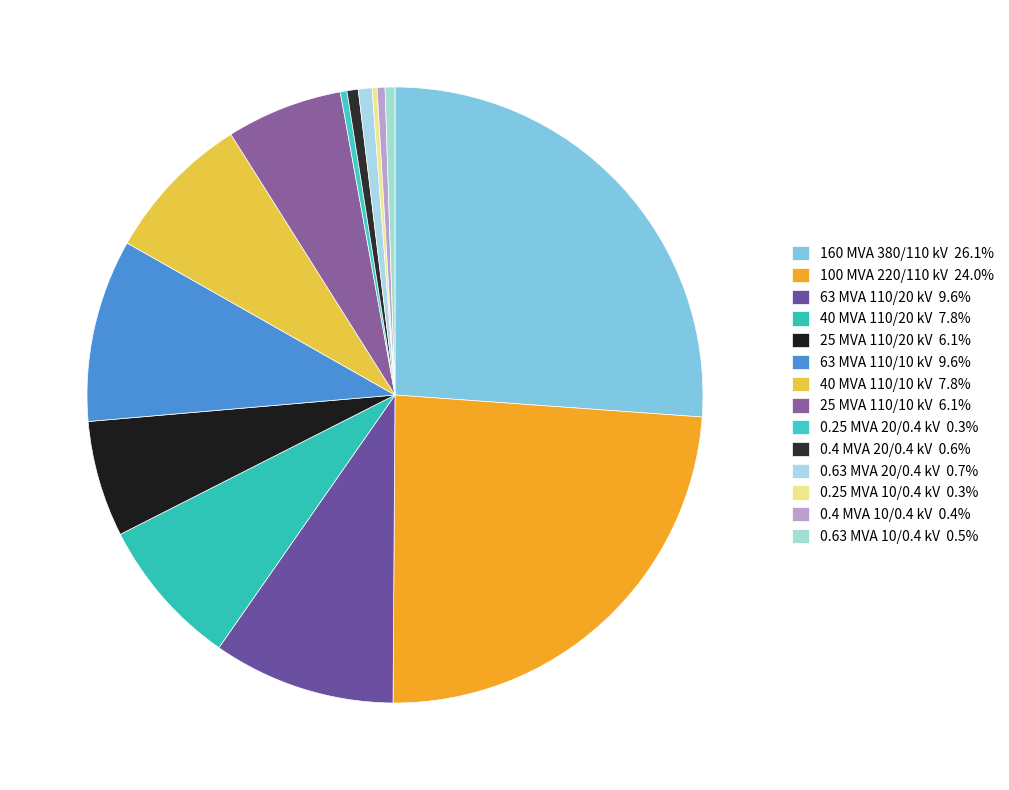

To the nearest percent, what portion does 40 MVA 110/20 kV represent?

8%